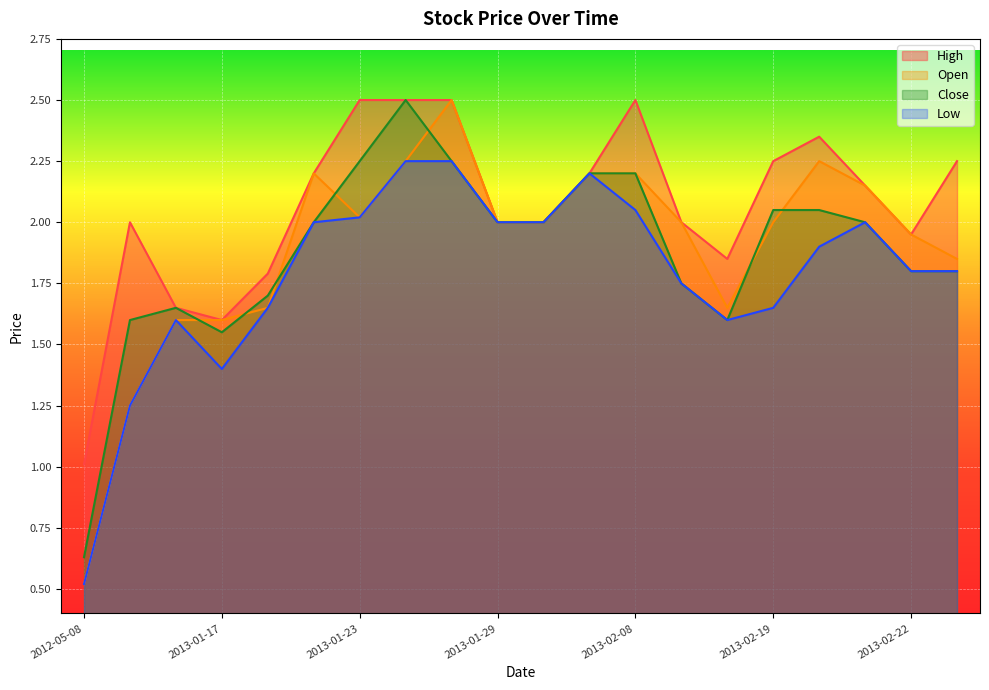

What is the difference between the High values at 2013-01-23 and 2013-02-12?

0.6